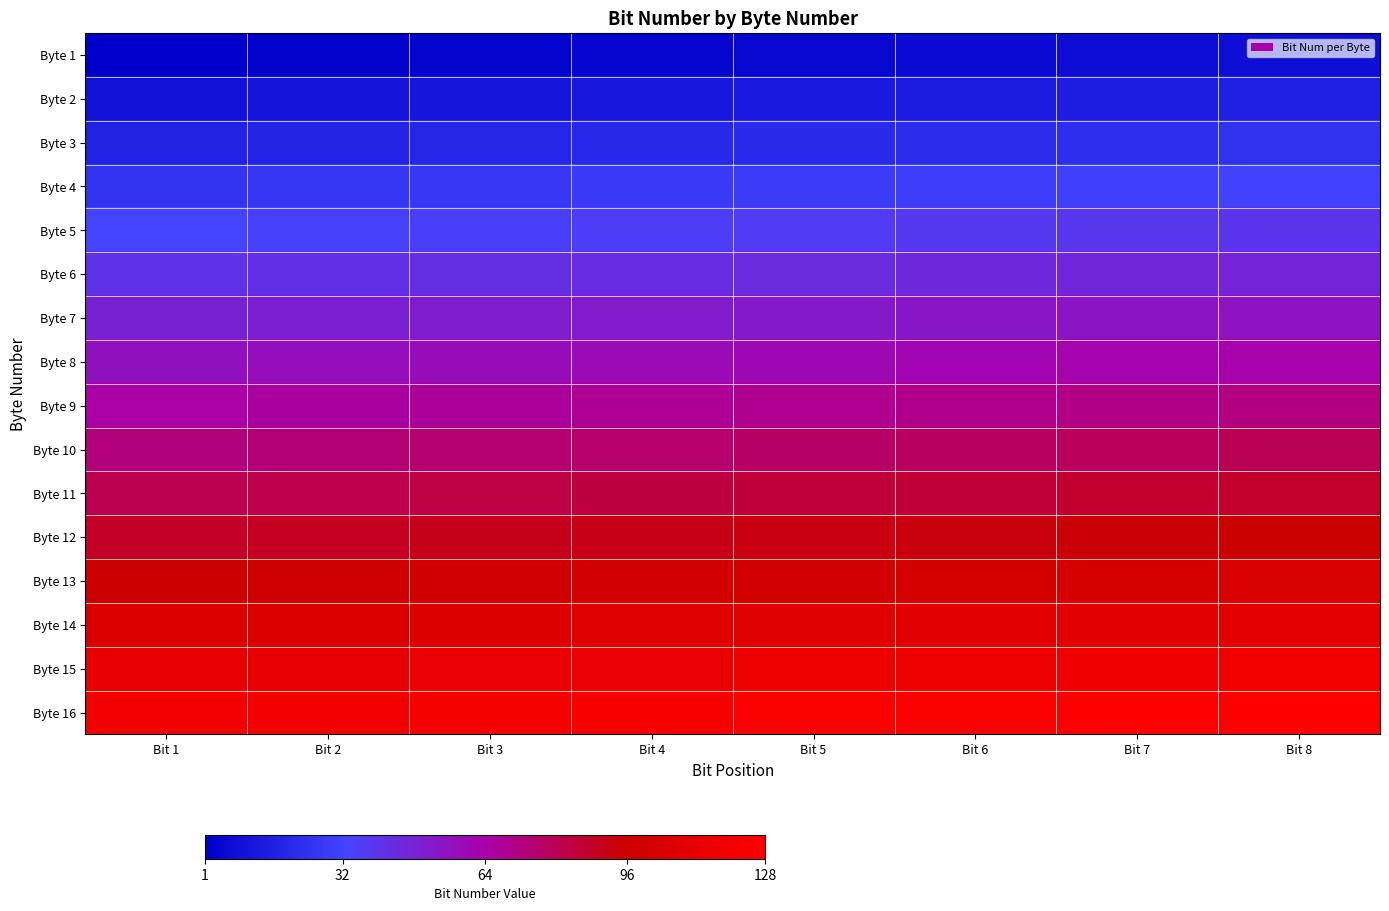

Between Bit 6 and Bit 3, which is larger?

Bit 6